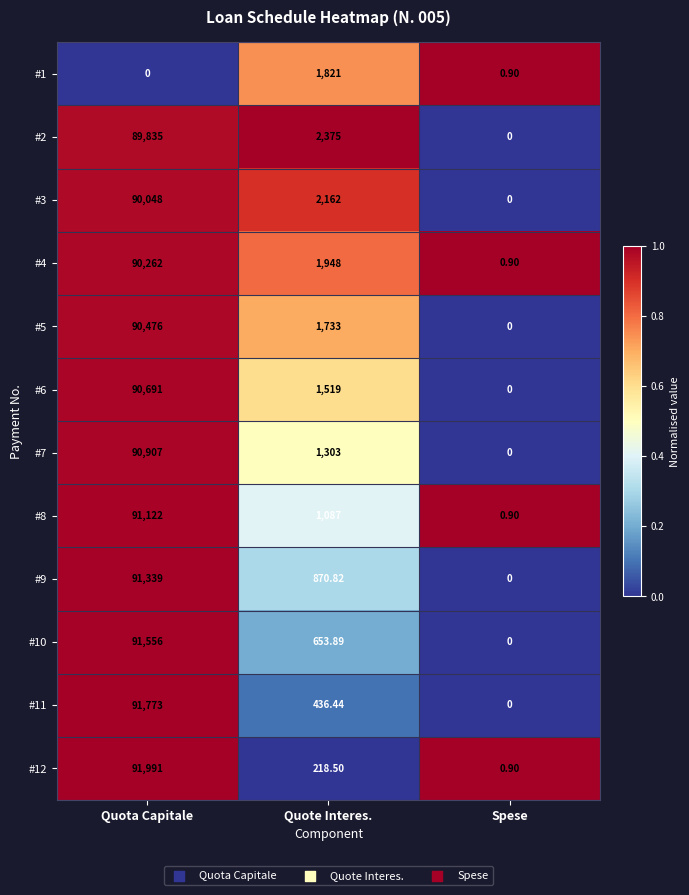

List the labels in order of #11 value, smallest first.

Spese, Quote Interes., Quota Capitale